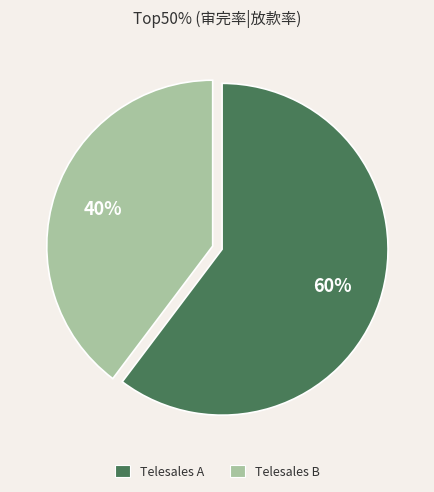

Combined, do Telesales B and Telesales A account for over 50%?

Yes